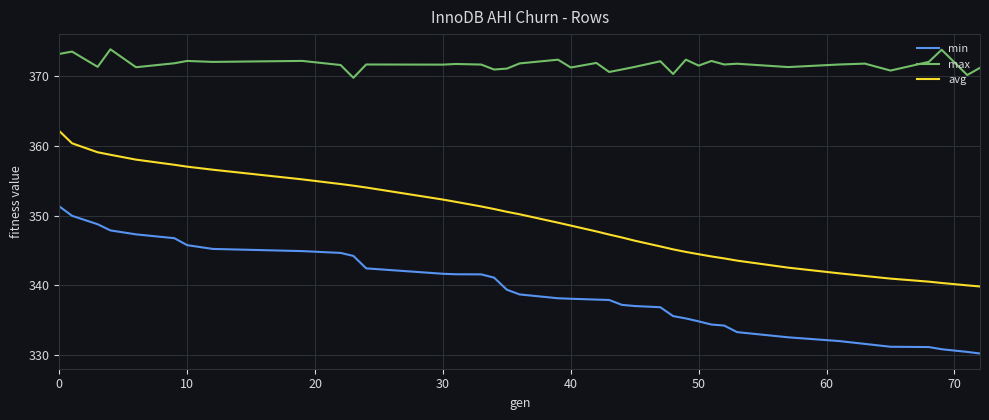

What is the sum of all avg values?

13619.3